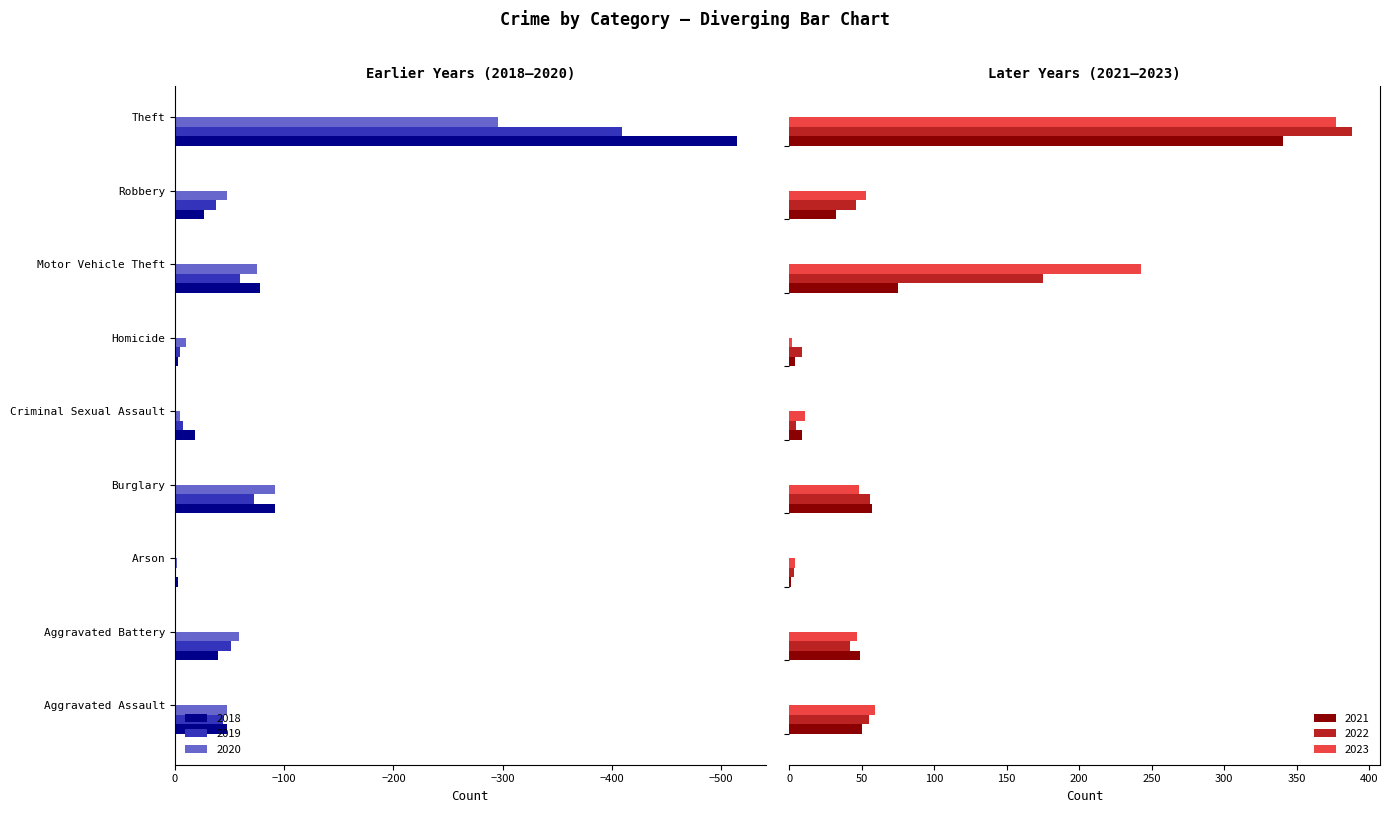

What is the sum of all 2022 values?

779